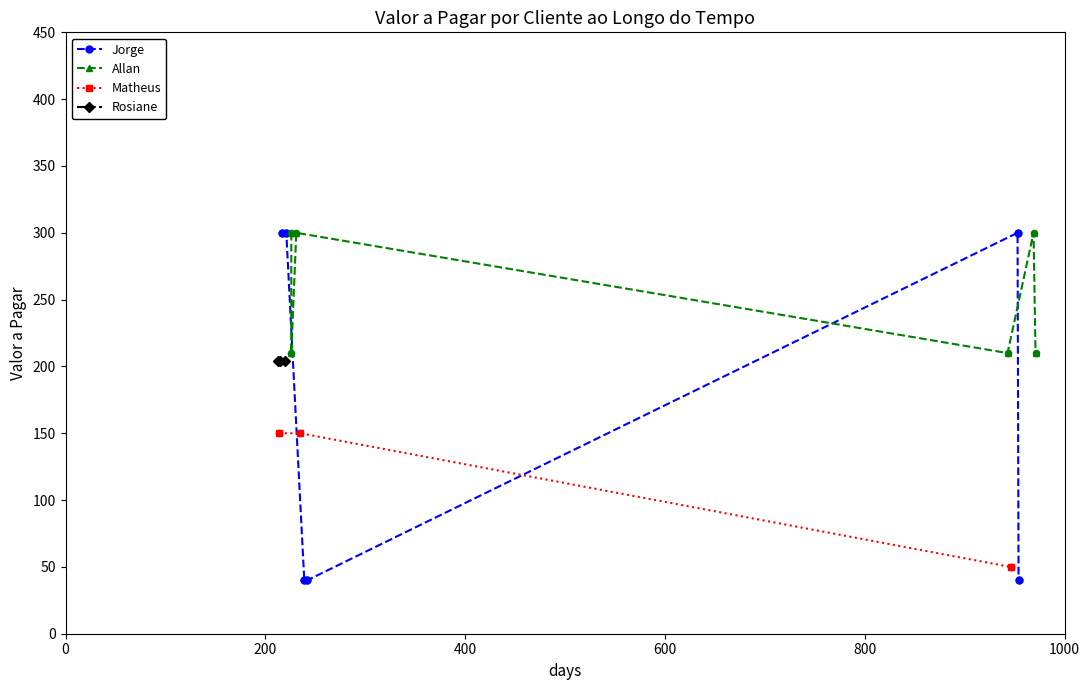

Which series contains the lowest Y value?

Jorge